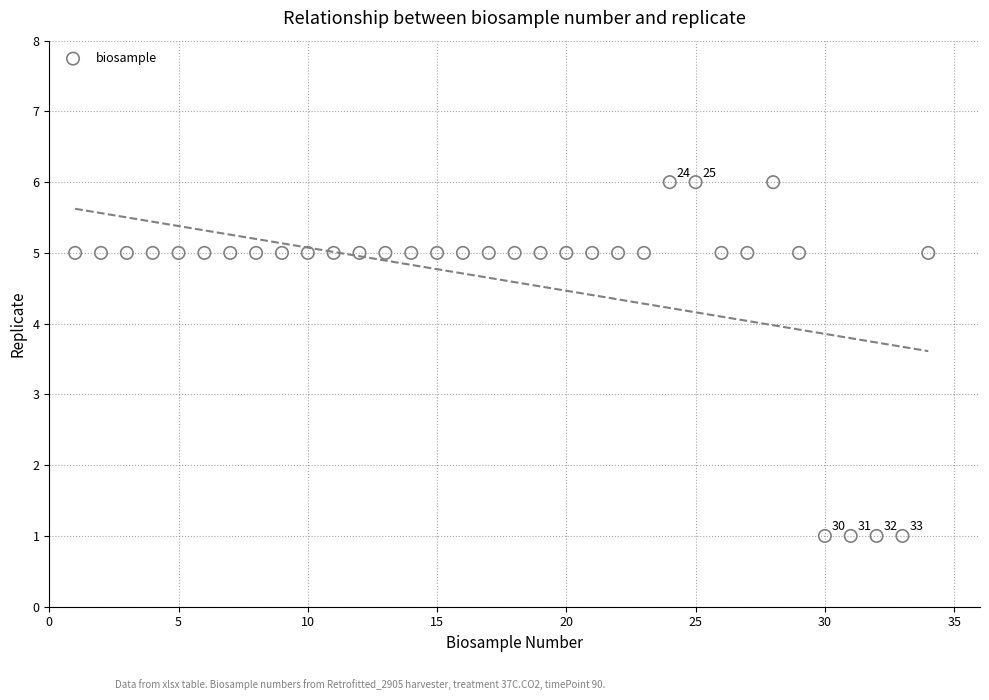

What is the range of Y values (max minus min)?

5